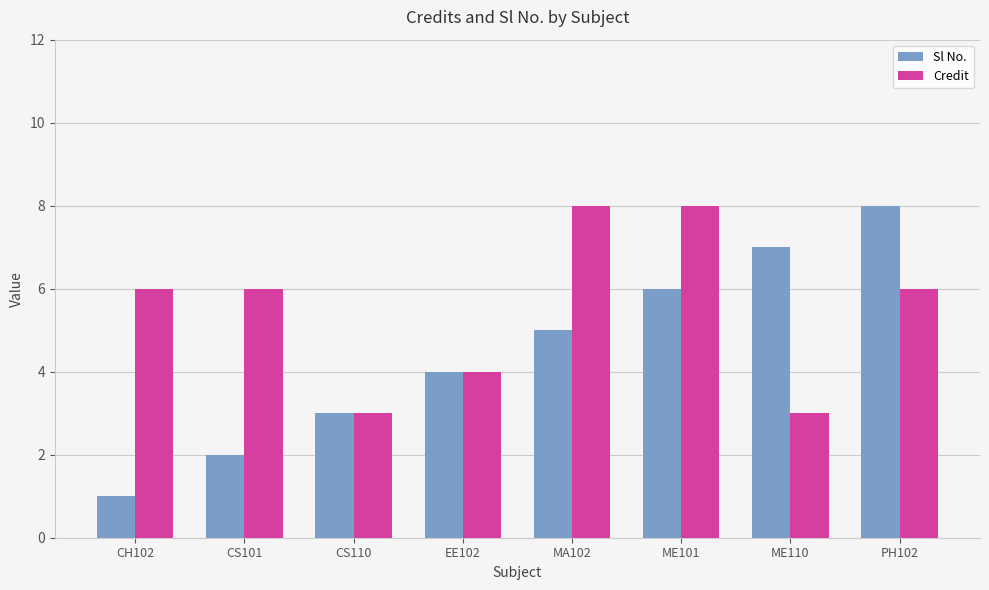

Reading left to right, what are all the values shown in this chart?

Sl No.: 1	2	3	4	5	6	7	8
Credit: 6	6	3	4	8	8	3	6